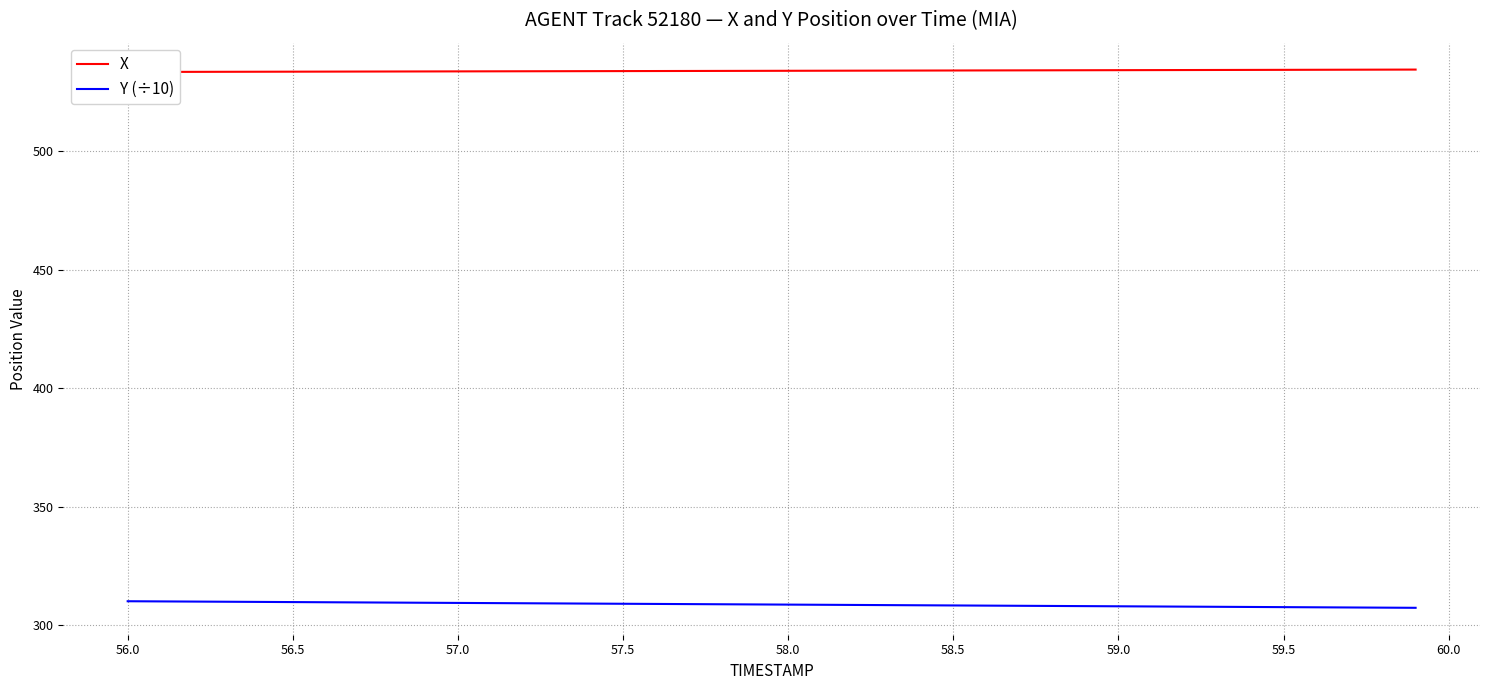

Which series has the largest range (max minus min)?

Y (÷10)